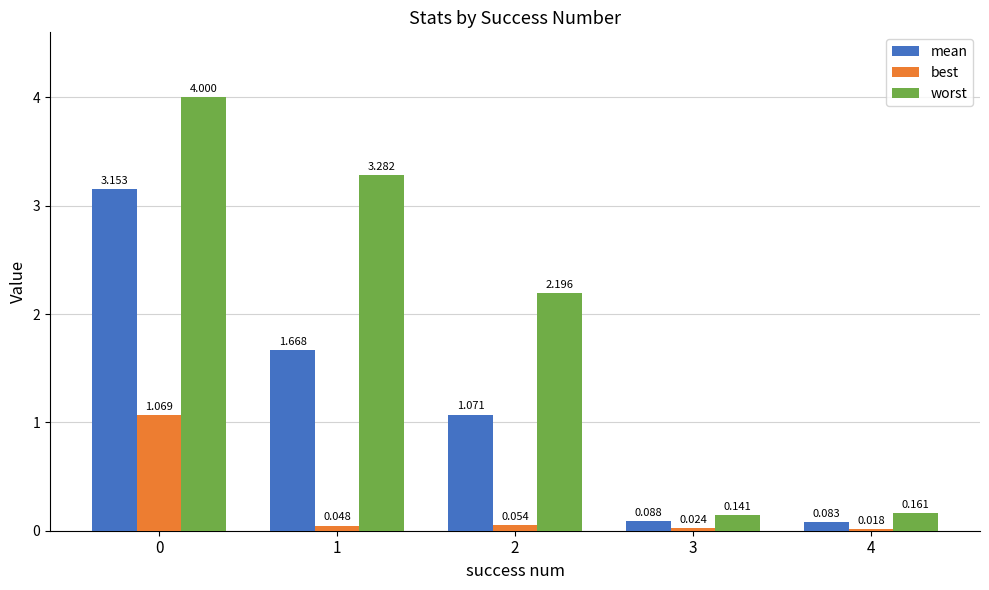

True or false: worst has a value of 1.1 at 1.

False